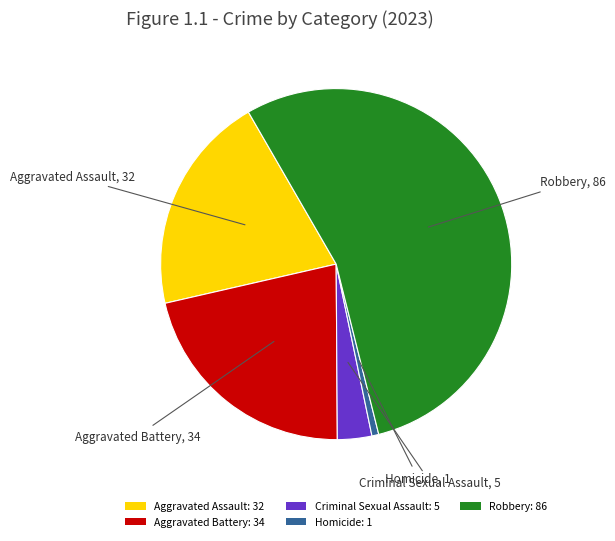

How many segments does this pie chart have?

5